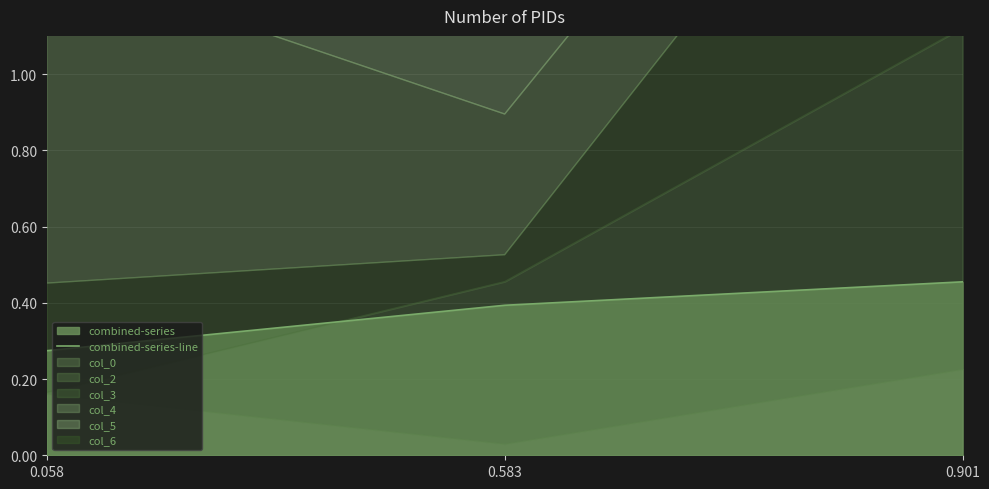

Which has a higher value, 0.058 or 0.583?

0.583